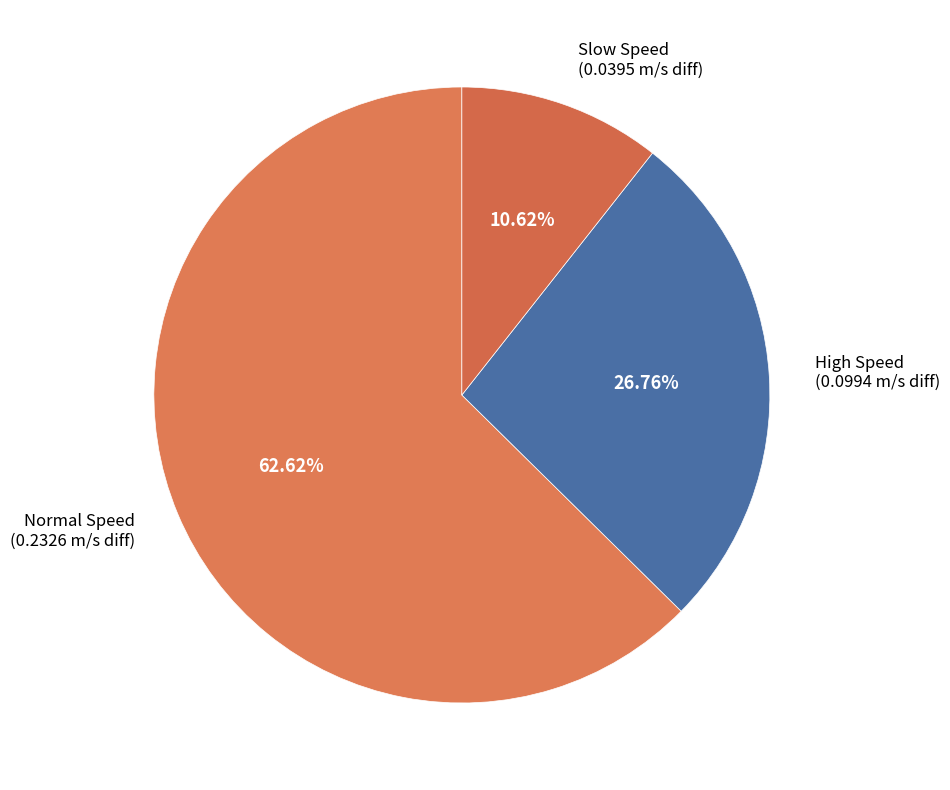

How much of the chart is everything except Slow Speed?

89.4%